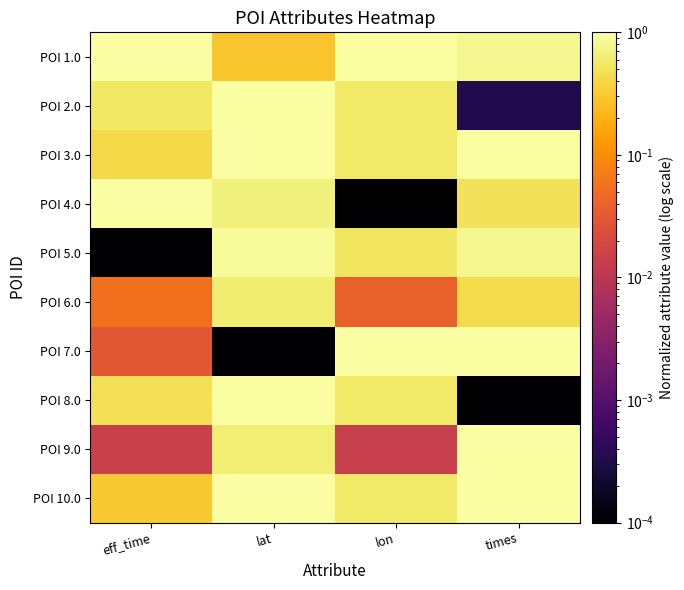

Which label corresponds to the smallest value in the chart?

lon